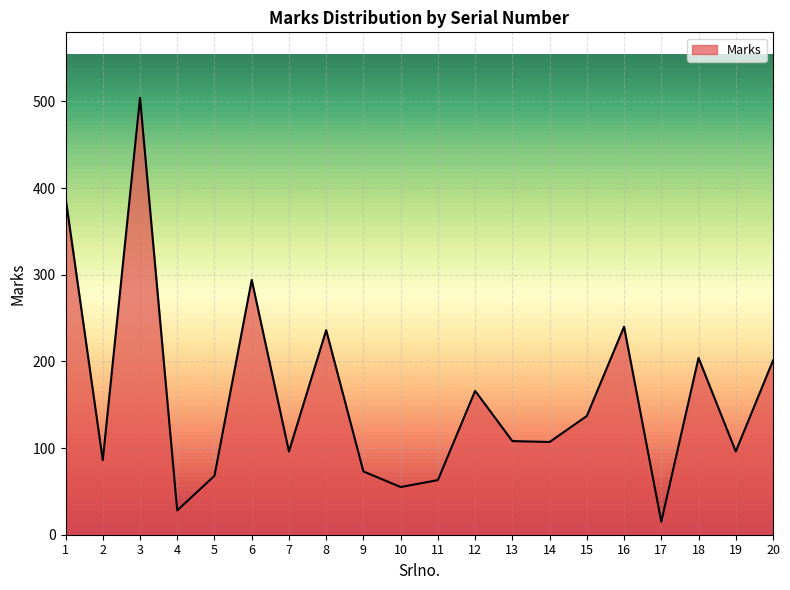

What is the change in value from 1 to 13?

-281